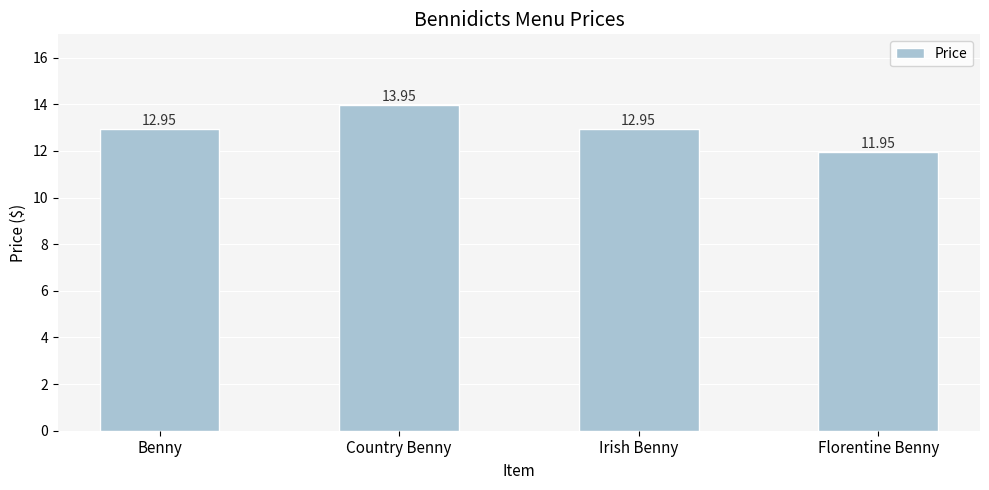

What is the label of the 2nd bar from the left?

Country Benny